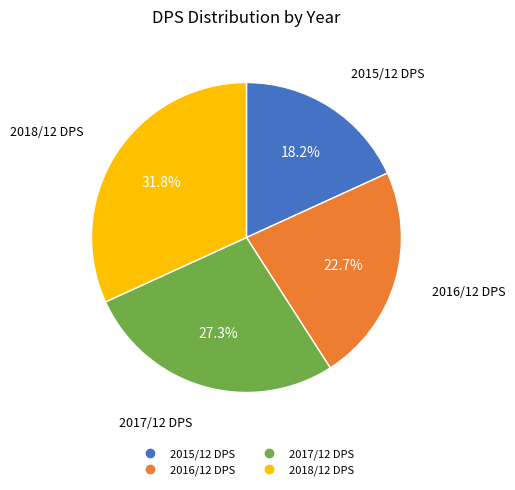

What portion of the pie excludes 2017/12 DPS?

72.7%